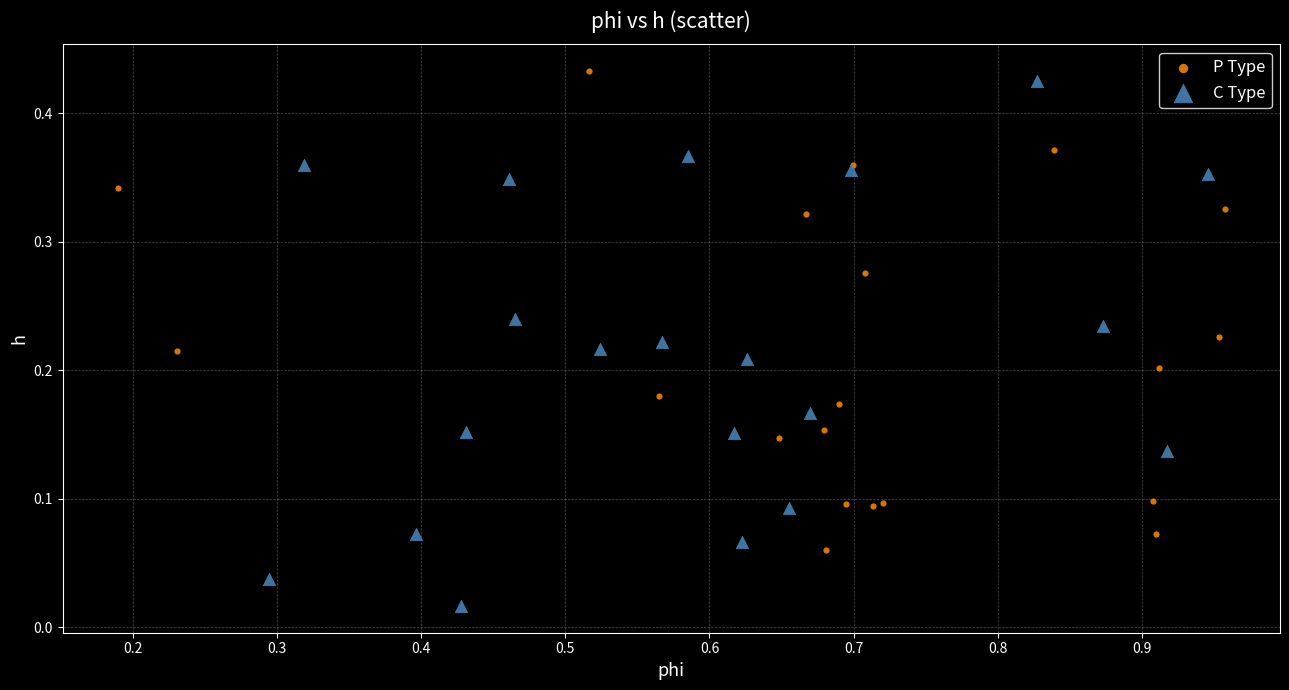

Which series has the widest spread of Y values?

C Type